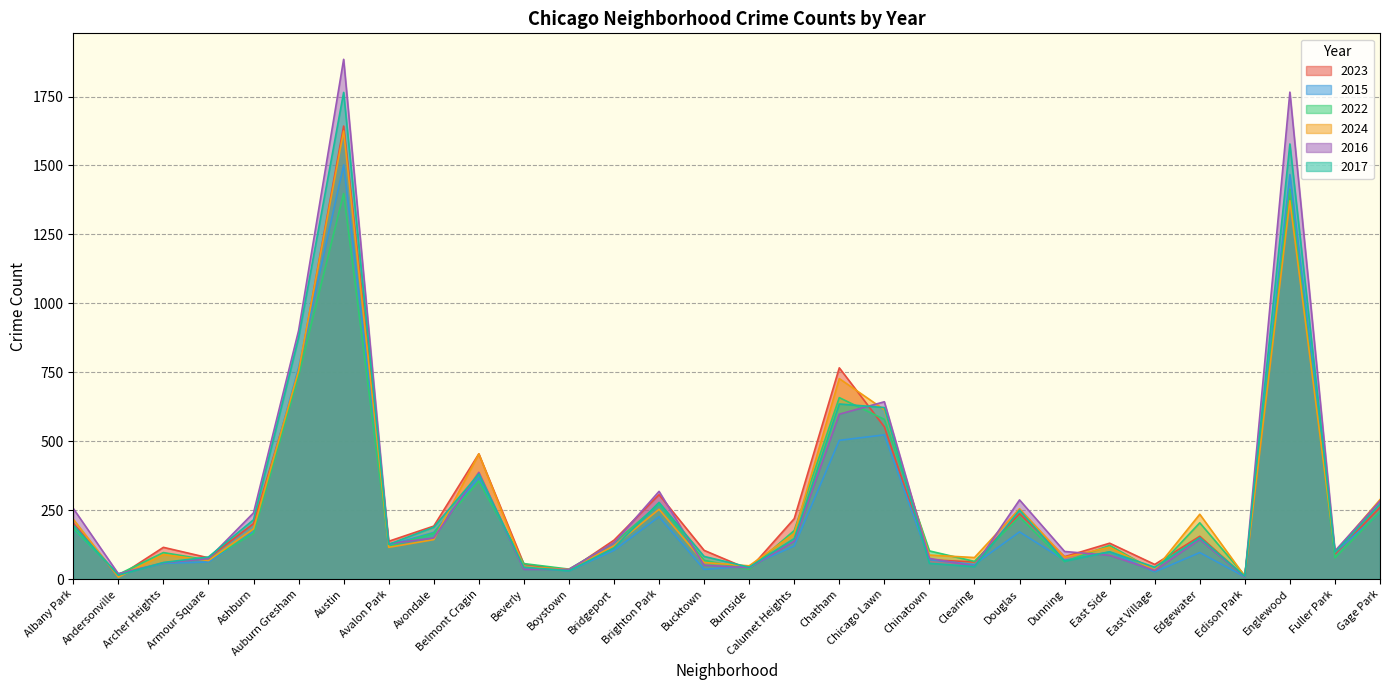

Reading left to right, extract all data points from this chart.

2023: 203	9	115	77	201	748	1643	137	192	454	54	31	141	306	104	35	219	766	552	70	62	237	81	130	53	155	8	1412	91	260
2015: 181	19	57	62	171	766	1502	123	169	368	42	30	104	226	35	47	120	503	523	70	53	171	68	98	26	96	8	1467	97	240
2022: 183	17	96	69	166	738	1398	117	167	355	56	36	131	272	68	35	176	658	579	102	64	225	63	122	30	204	12	1414	77	244
2024: 217	7	89	67	182	755	1625	115	143	454	44	35	120	253	60	48	165	727	614	87	78	255	79	115	32	235	10	1372	98	288
2016: 256	19	59	74	240	901	1885	128	149	387	35	35	132	318	50	41	137	598	643	75	47	287	100	86	31	144	8	1766	102	283
2017: 196	14	60	80	215	875	1765	126	188	381	43	30	113	278	82	43	147	635	622	57	45	250	65	99	43	150	10	1578	97	272